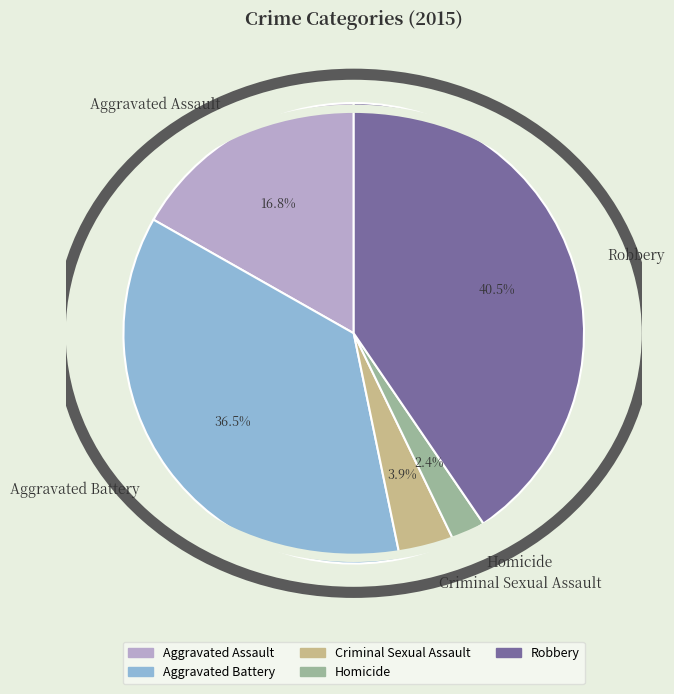

How many slices are in this pie chart?

5